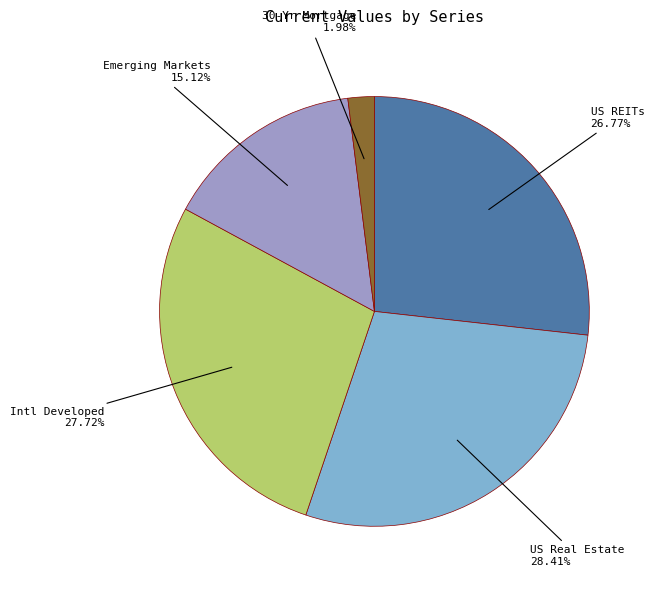

Is there any slice that represents more than half of the pie?

No